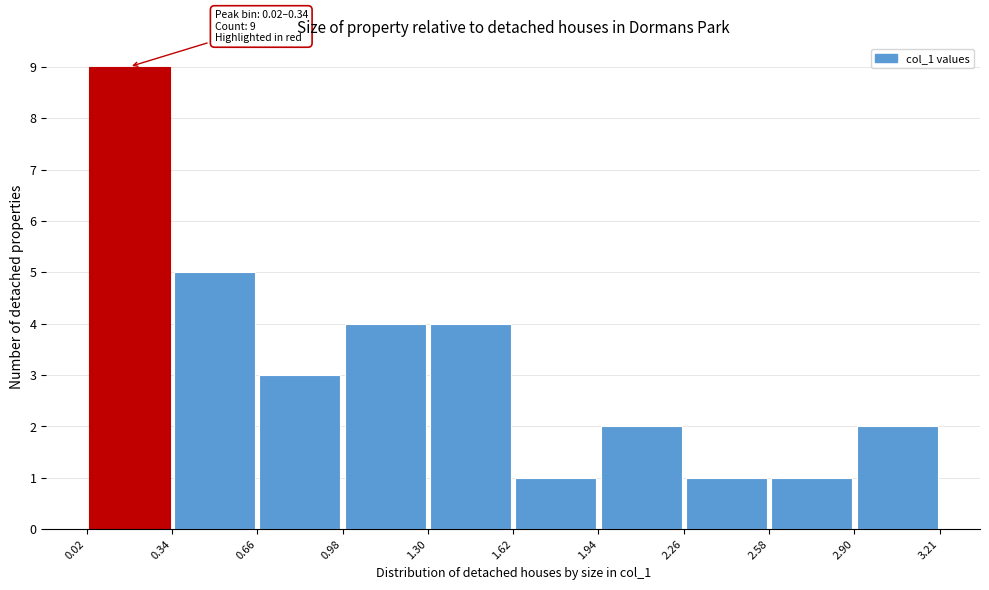

Over which range of the x-axis is the bar tallest?

0.02 to 0.34